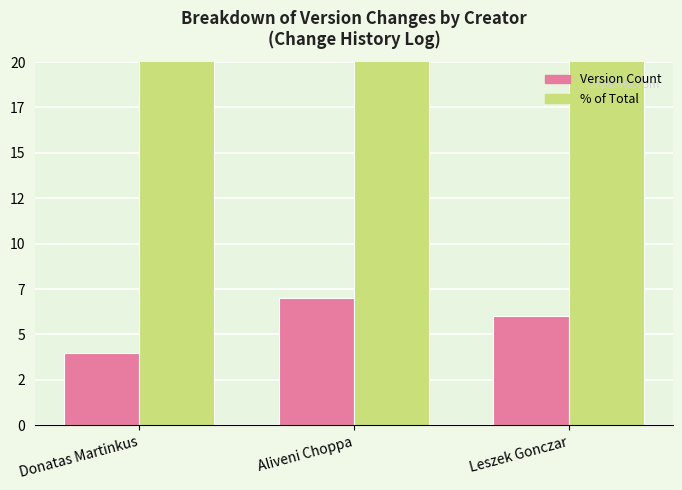

At how many categories does at least one series exceed 27?

2